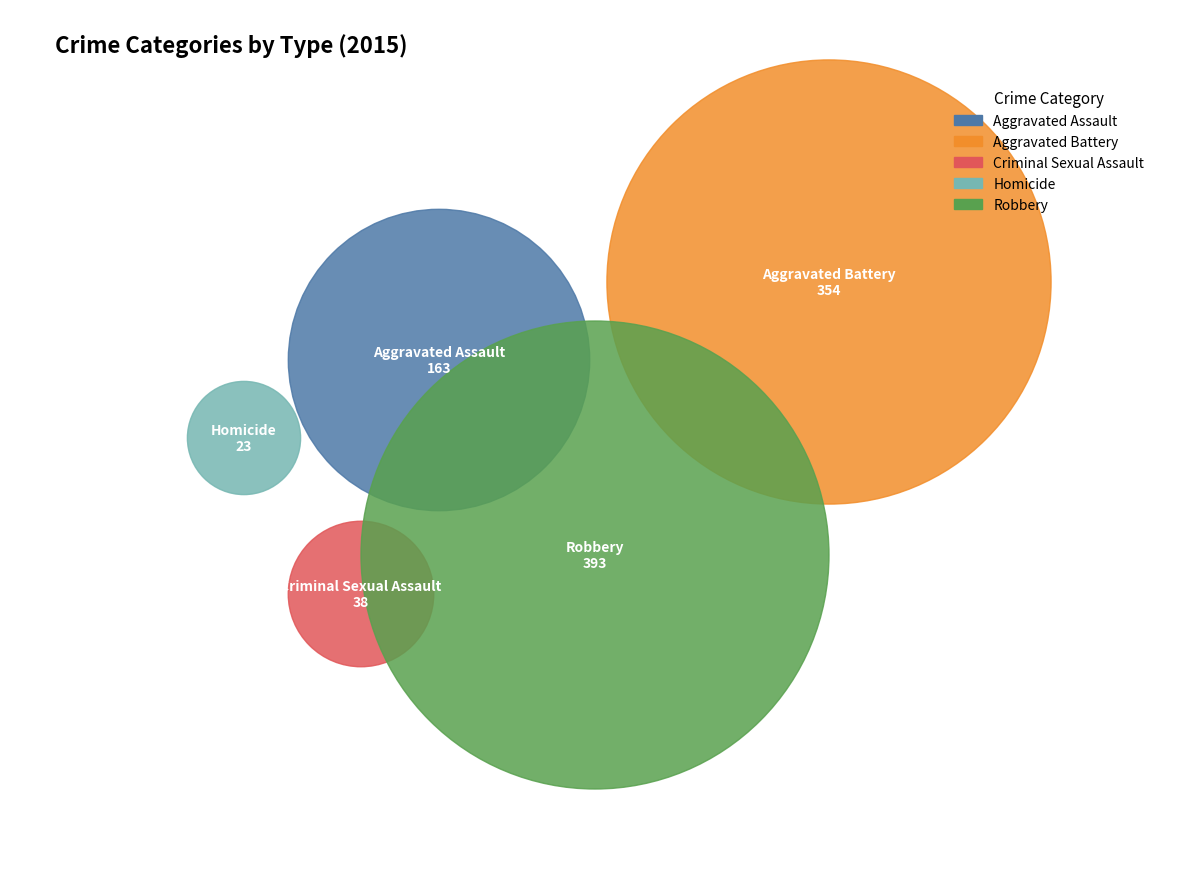

What is the total percentage of Criminal Sexual Assault and Homicide?

6.3%